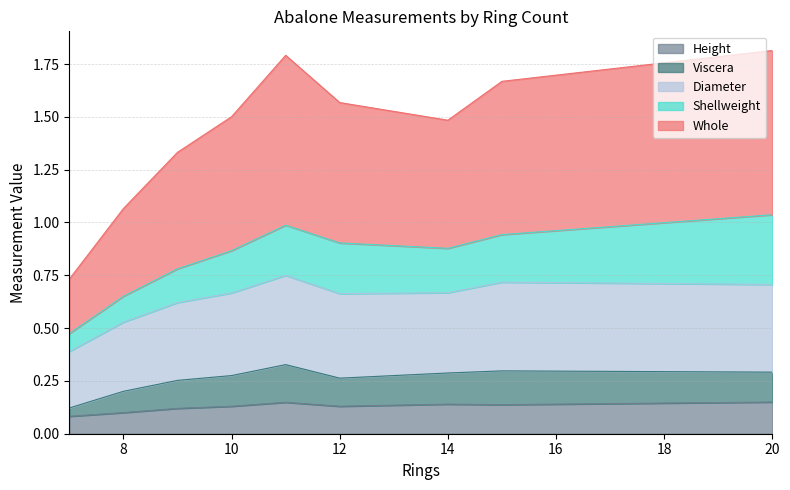

How many lines are shown in the chart?

5